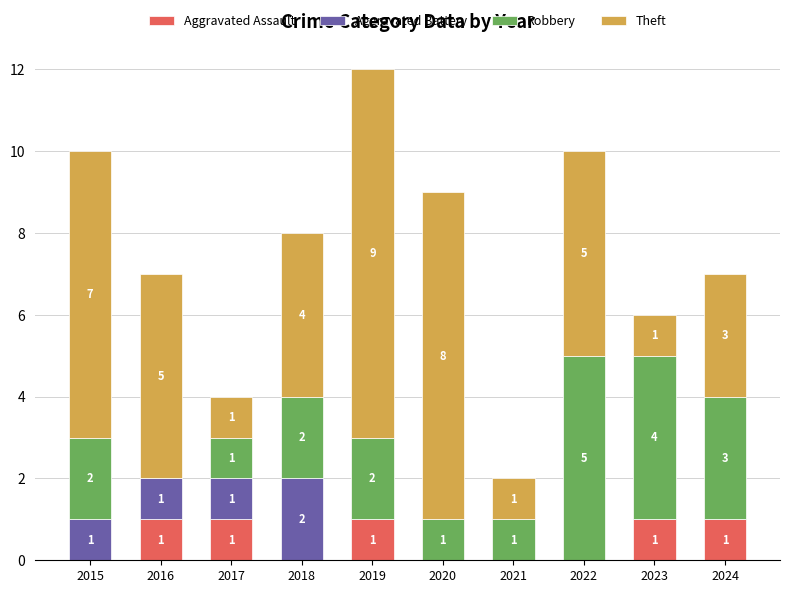

How many Aggravated Assault values are between 0 and 1?

10